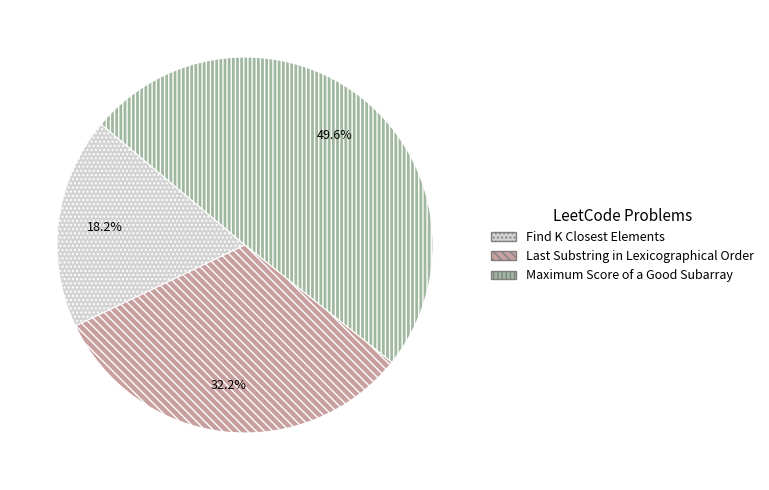

To the nearest percent, what portion does Maximum Score of a Good Subarray represent?

50%